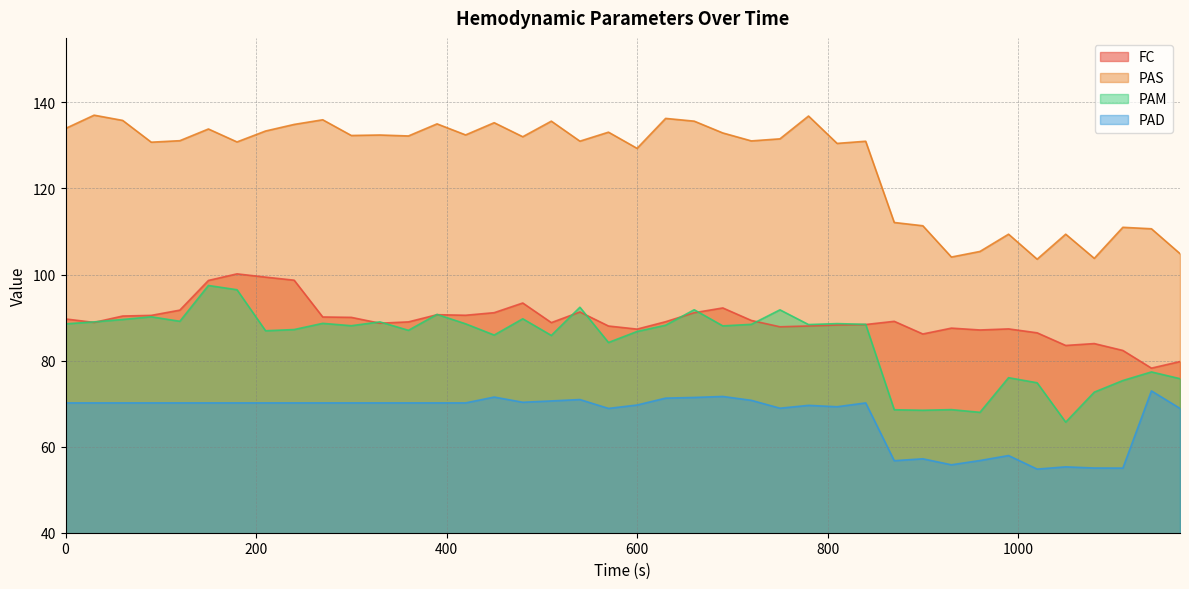

List the labels in order of FC value, largest first.

180, 210, 240, 150, 480, 690, 120, 540, 450, 660, 390, 420, 90, 60, 270, 300, 0, 720, 870, 630, 360, 30, 510, 330, 840, 810, 780, 570, 750, 930, 990, 600, 960, 1020, 900, 1080, 1050, 1110, 1170, 1140